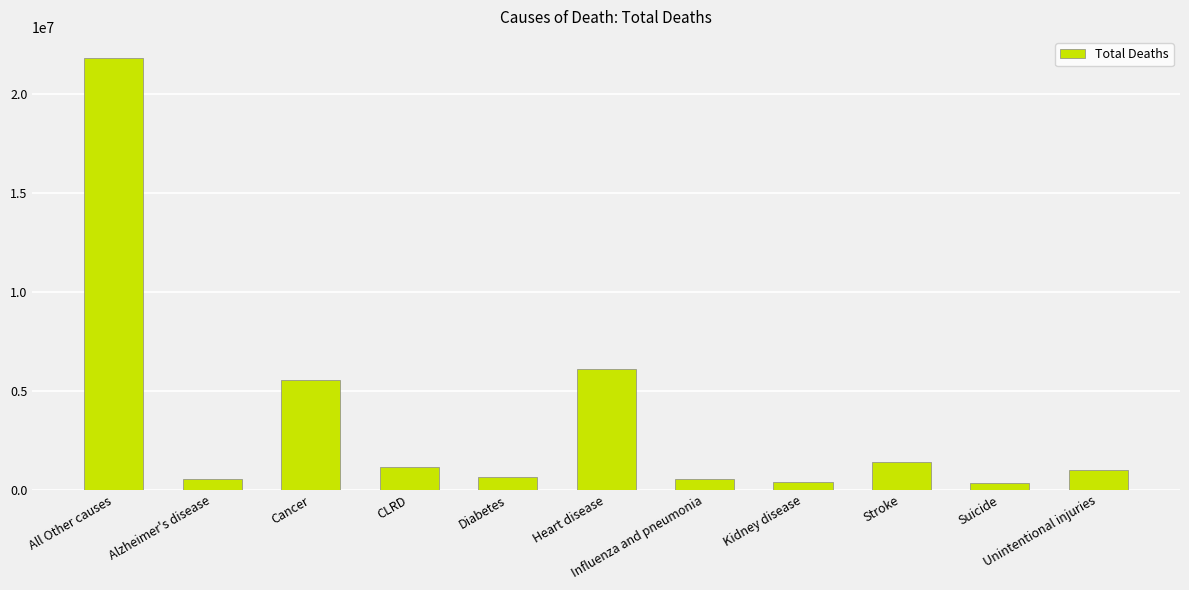

What is the value of the 3rd bar from the left?

5556671